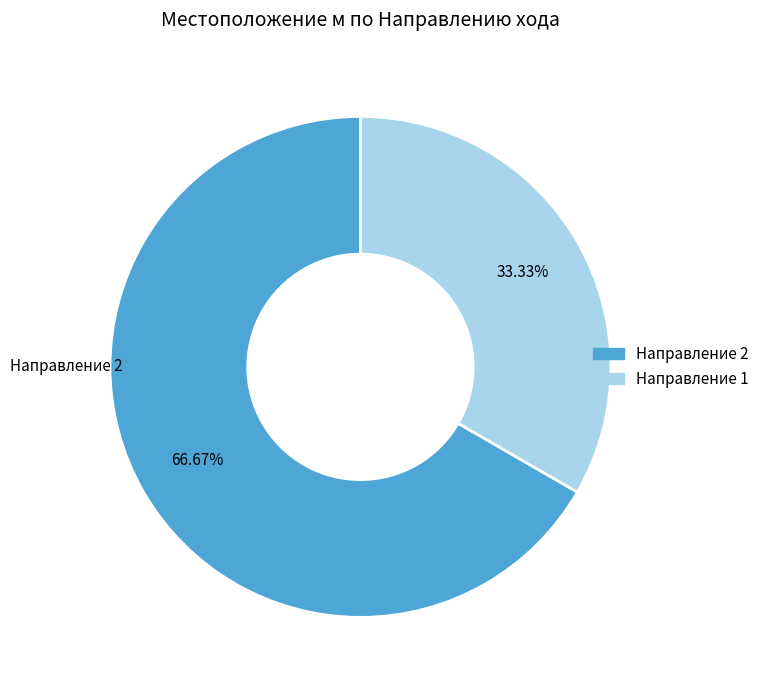

Is there a majority slice in this chart?

Yes